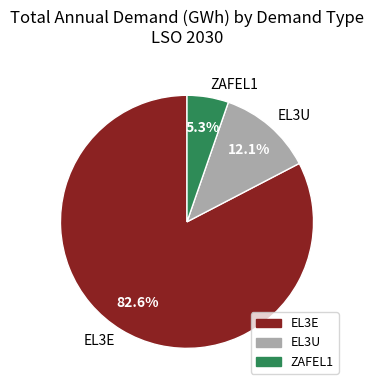

What percentage is the EL3U slice, to the nearest percent?

12%